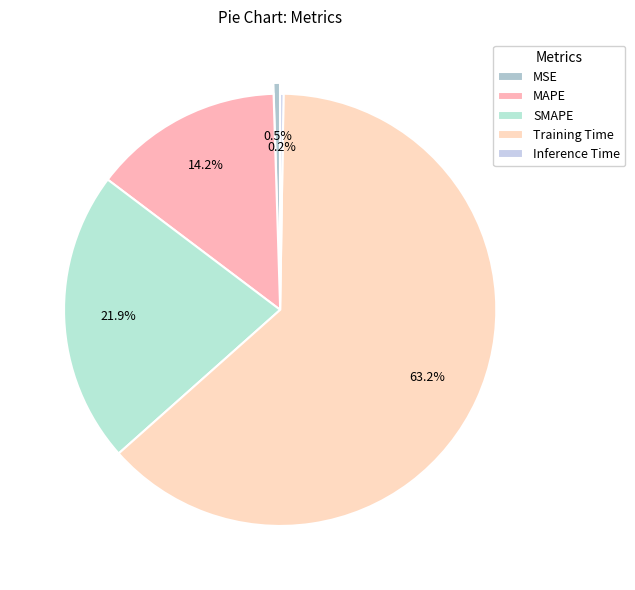

What percentage is NOT represented by Training Time?

36.8%